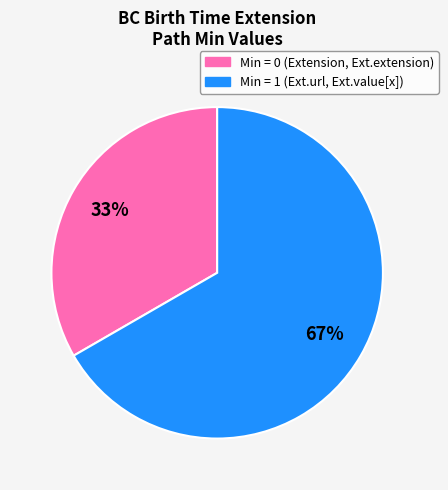

To the nearest percent, what is the average slice percentage?

50%